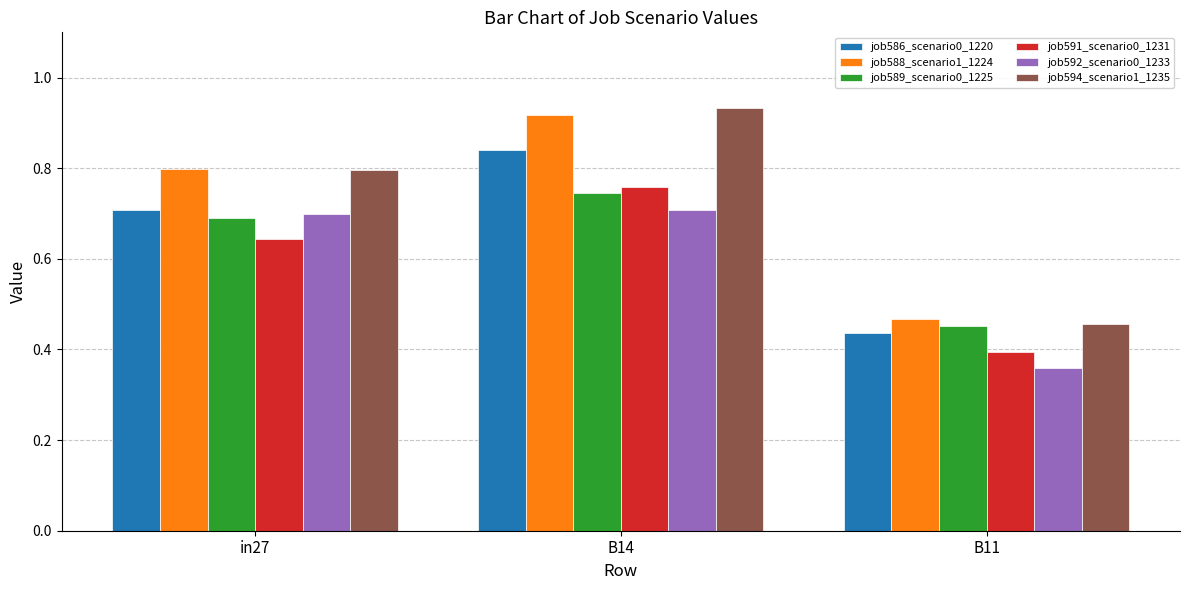

Which category has the highest value in the job591_scenario0_1231 series?

B14